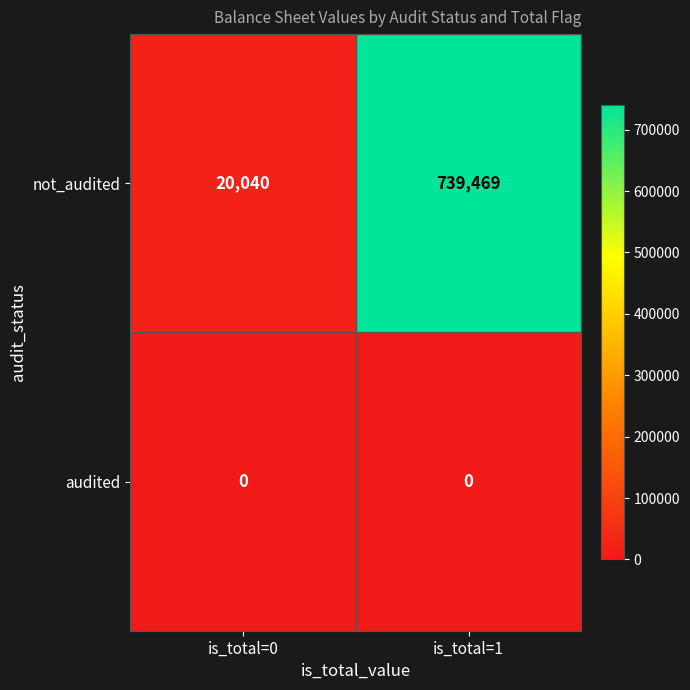

What is the difference between the maximum and minimum values in the not_audited series?

719429